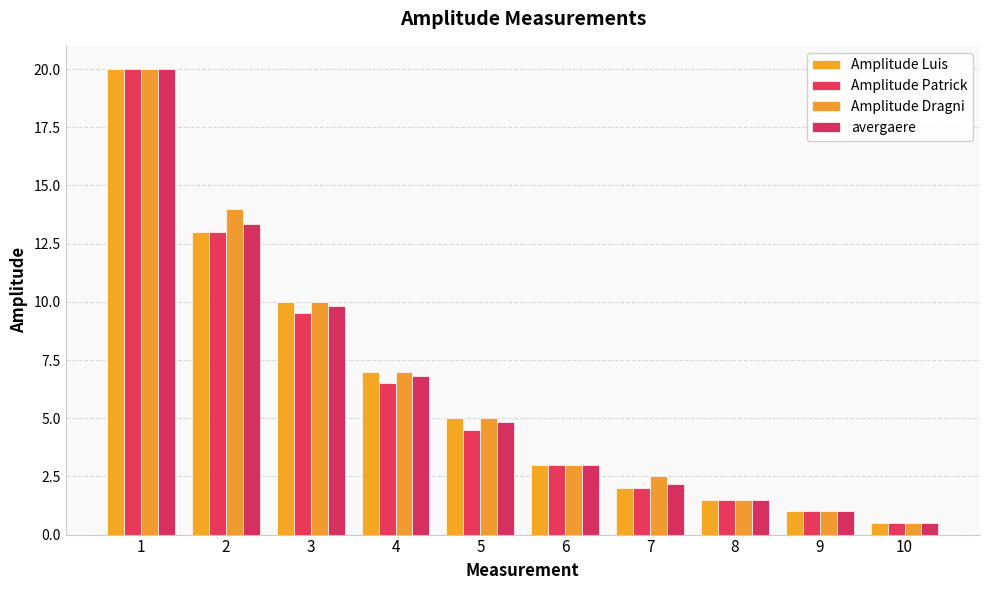

Reading left to right, list all the values displayed in this chart.

Amplitude Luis: 20.0	13.0	10.0	7.0	5.0	3.0	2.0	1.5	1.0	0.5
Amplitude Patrick: 20.0	13.0	9.5	6.5	4.5	3.0	2.0	1.5	1.0	0.5
Amplitude Dragni: 20.0	14.0	10.0	7.0	5.0	3.0	2.5	1.5	1.0	0.5
avergaere: 20.0	13.3	9.8	6.8	4.8	3.0	2.2	1.5	1.0	0.5